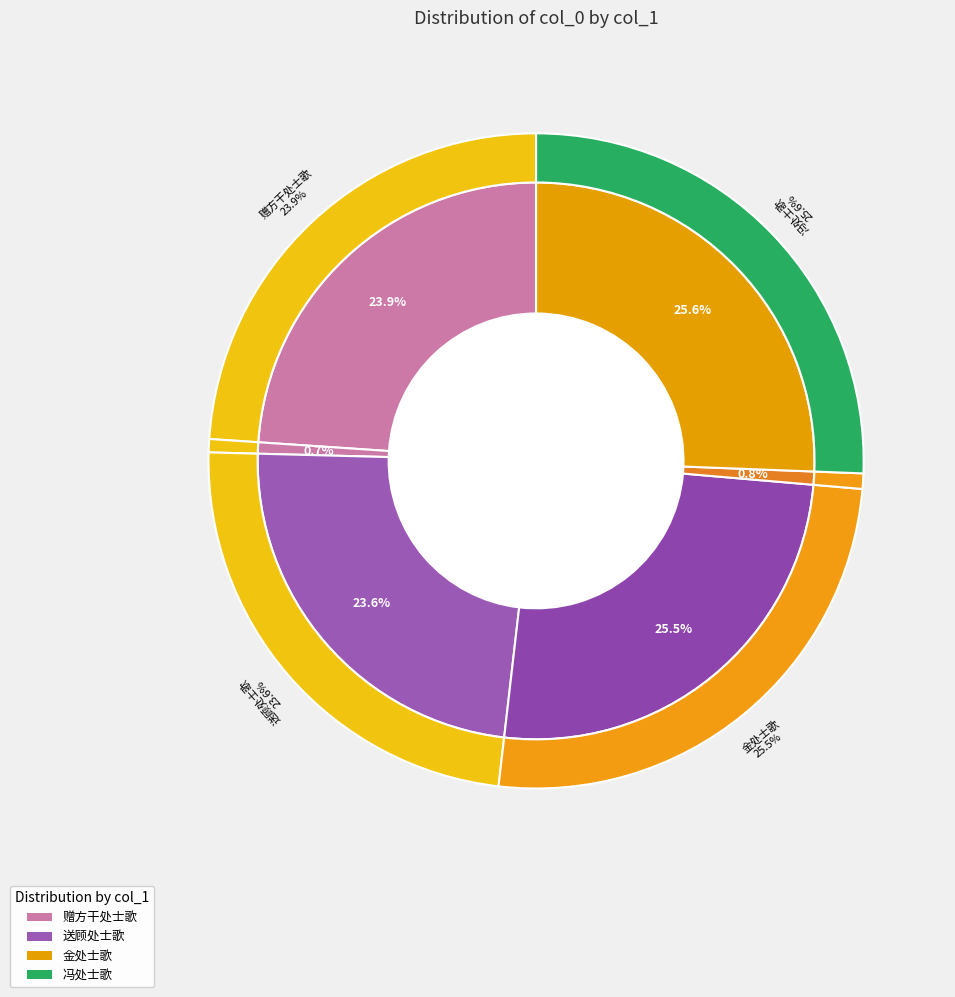

Count the number of slices in the pie.

6